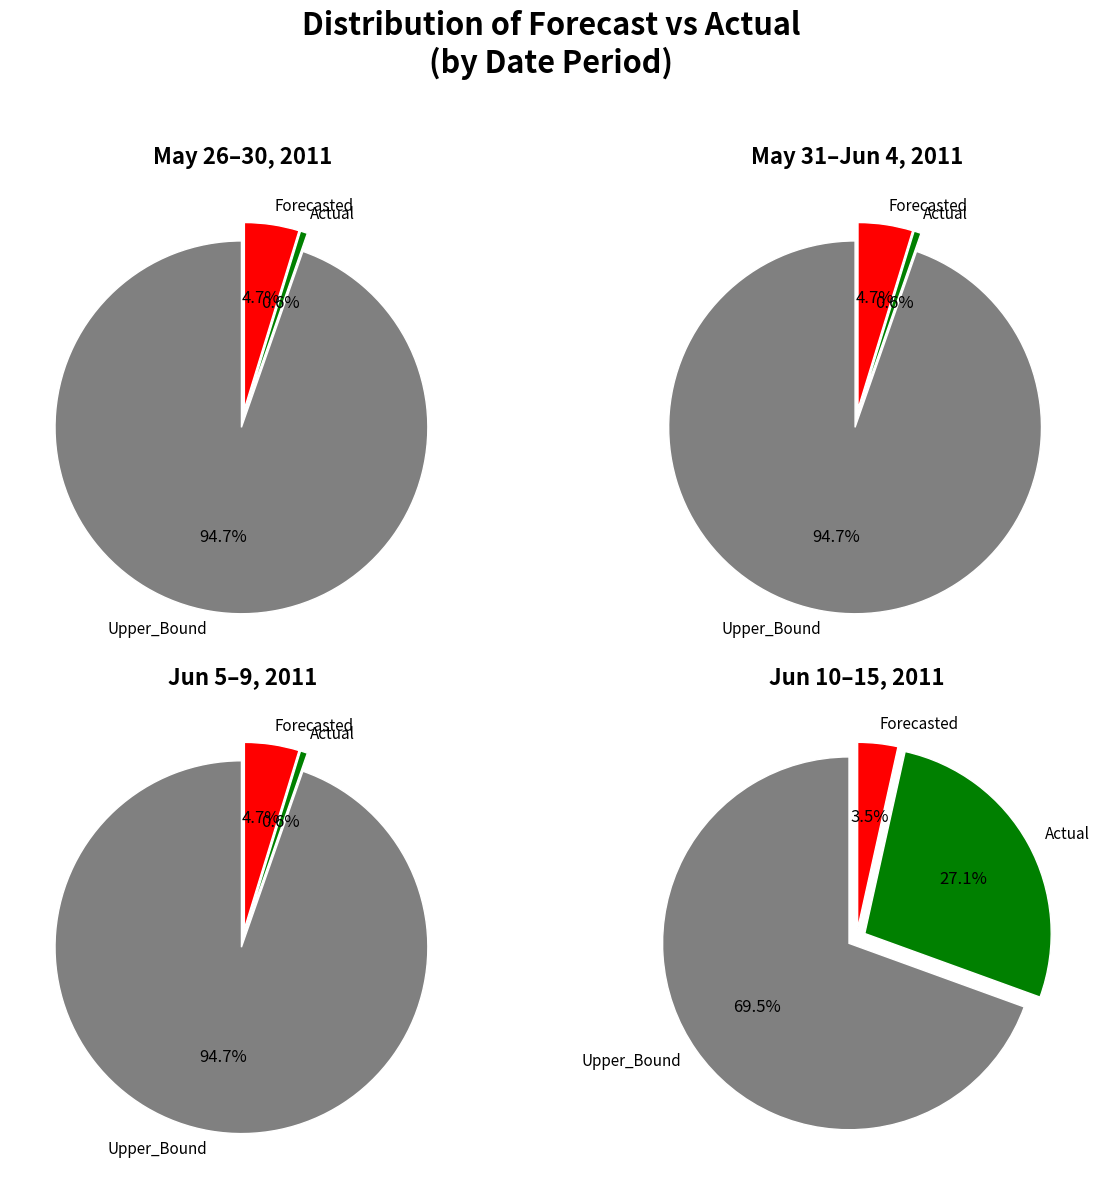

True or false: 2011-06-04 accounts for 19% of the total.

False